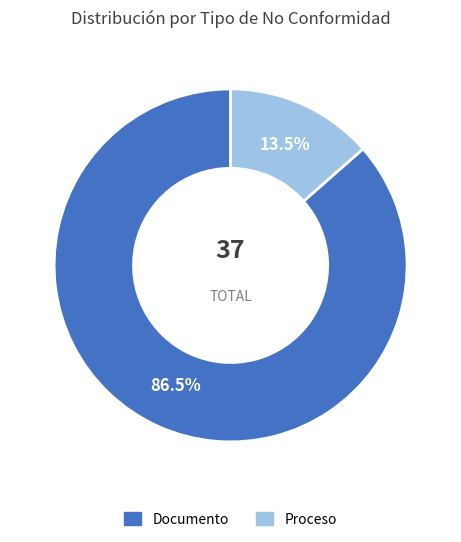

Which category has the biggest portion of the pie?

Documento